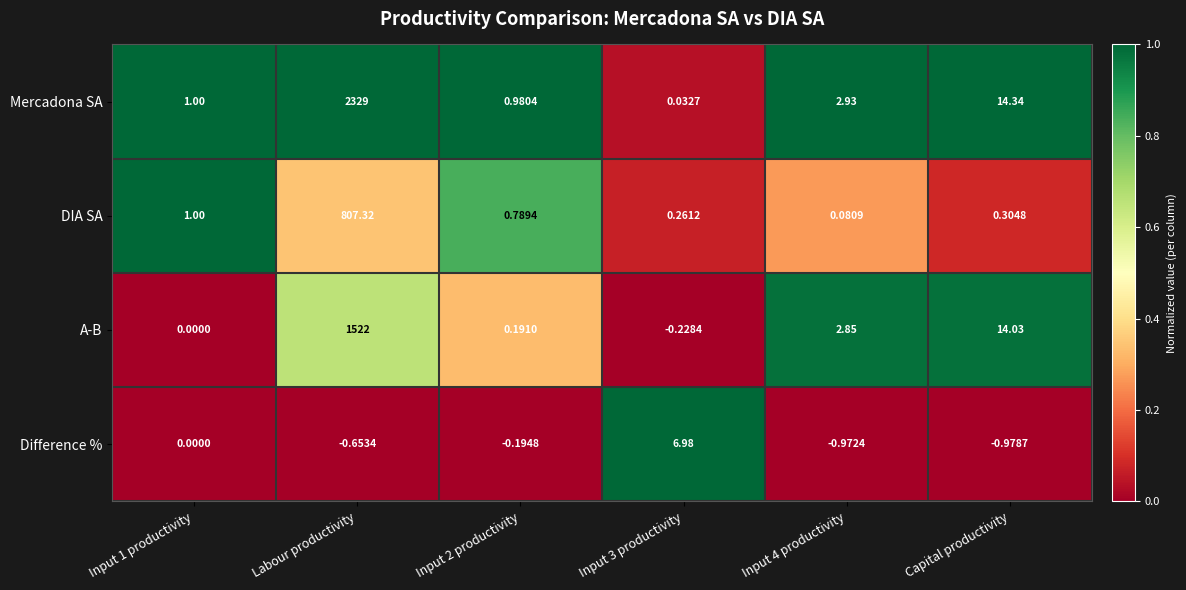

Which series changed the most between Input 4 productivity and Capital productivity?

Mercadona SA